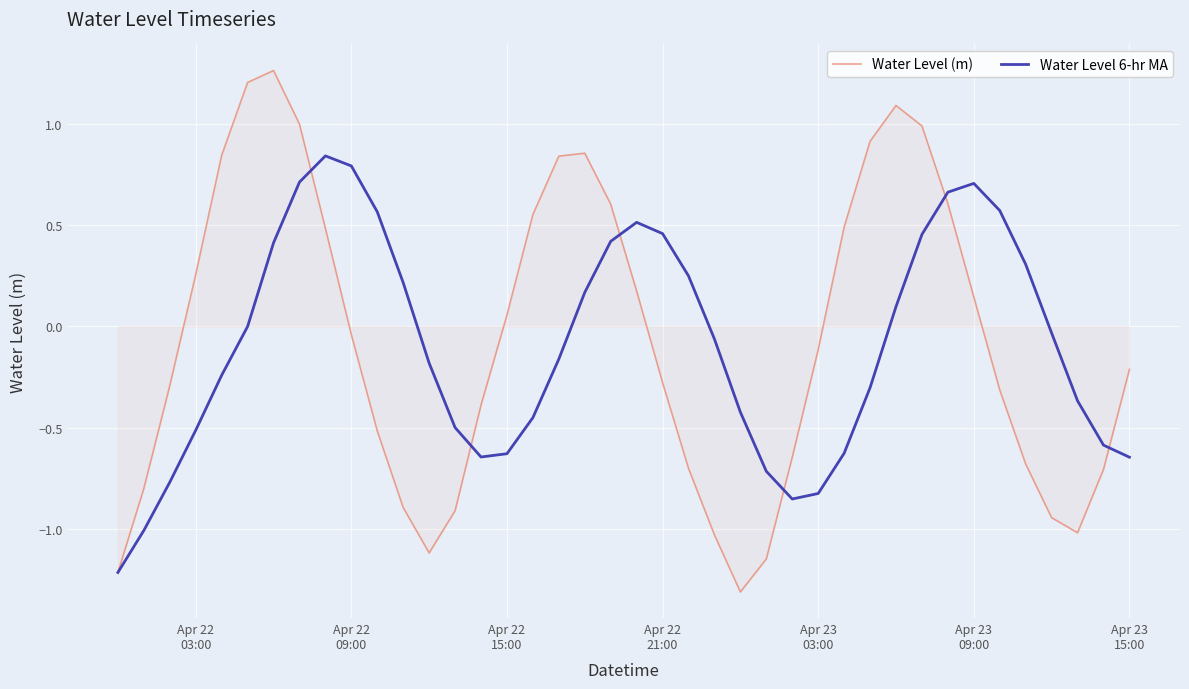

Rank the series by their maximum value, from highest to lowest.

Water Level (m), Water Level 6-hr MA